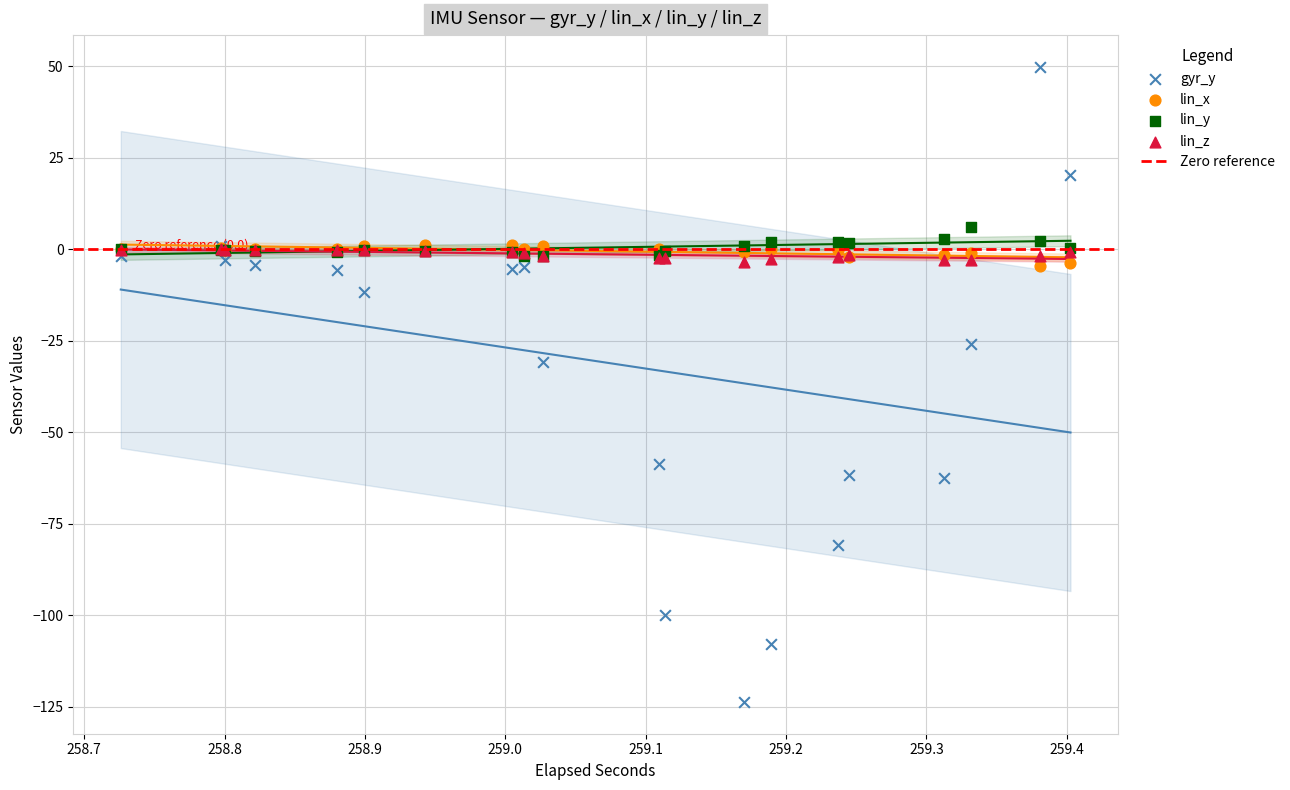

Which series reaches the maximum Y coordinate?

gyr_y